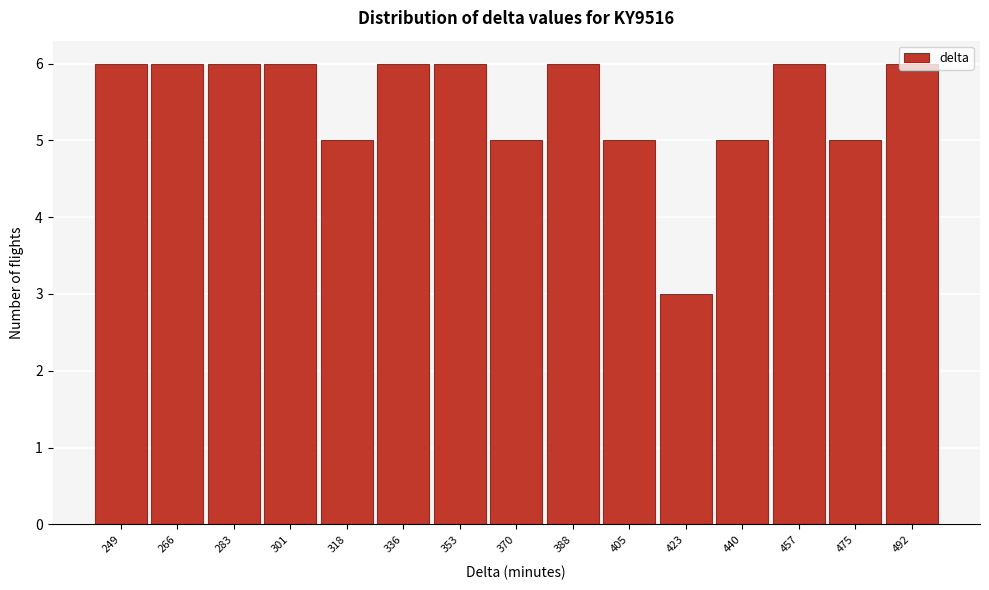

What is the difference between the second highest and minimum values?

3